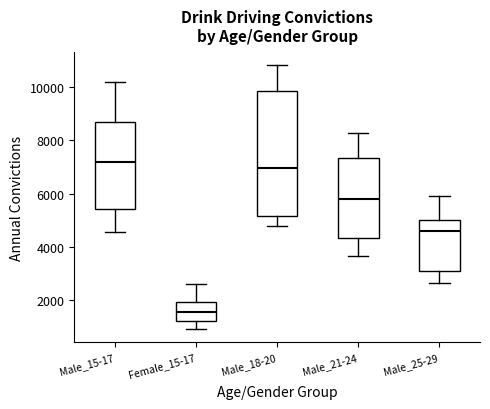

Which box's median line is the highest?

Male_15-17